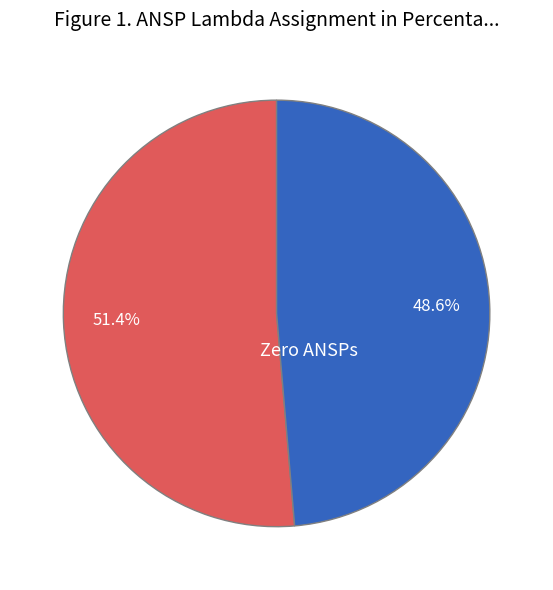

Is there any slice that represents more than half of the pie?

Yes